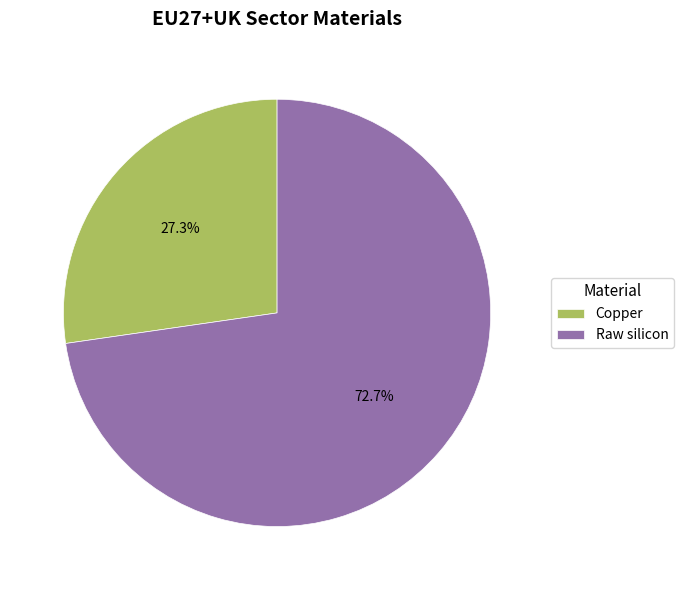

Count the number of slices in the pie.

2